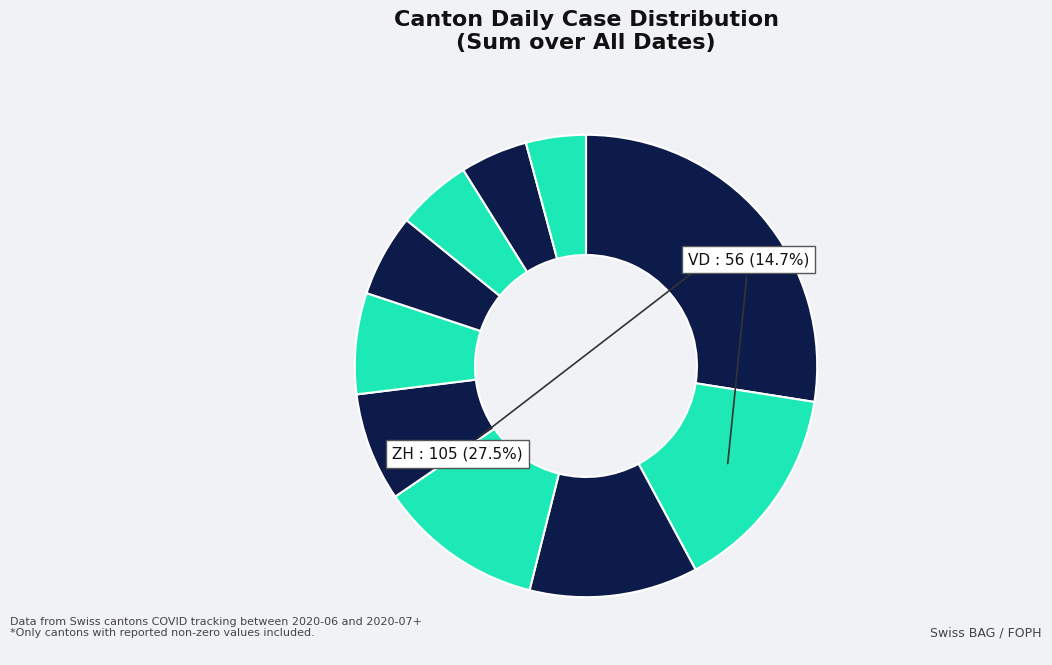

How many slices are in this pie chart?

10